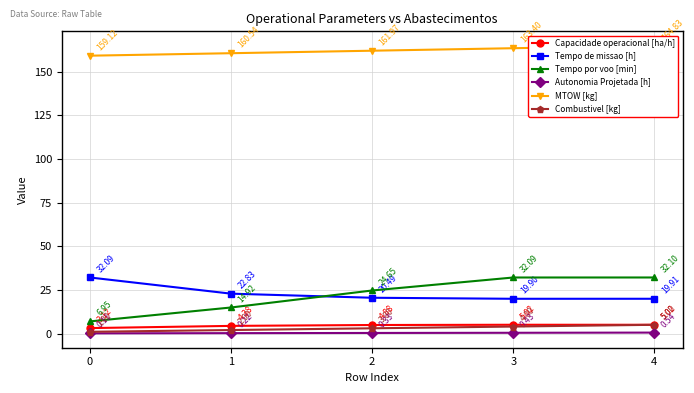

What is the lowest value of the Tempo por voo [min] series?

7.0